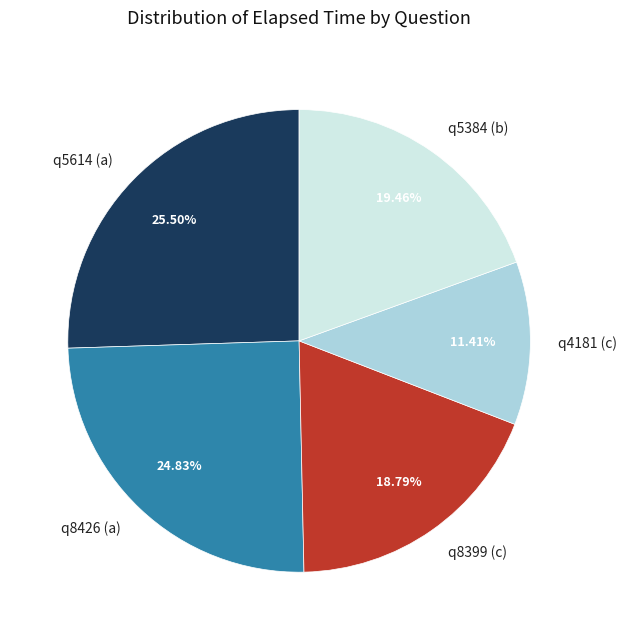

Rank the categories by value from lowest to highest.

q4181 (c), q8399 (c), q5384 (b), q8426 (a), q5614 (a)